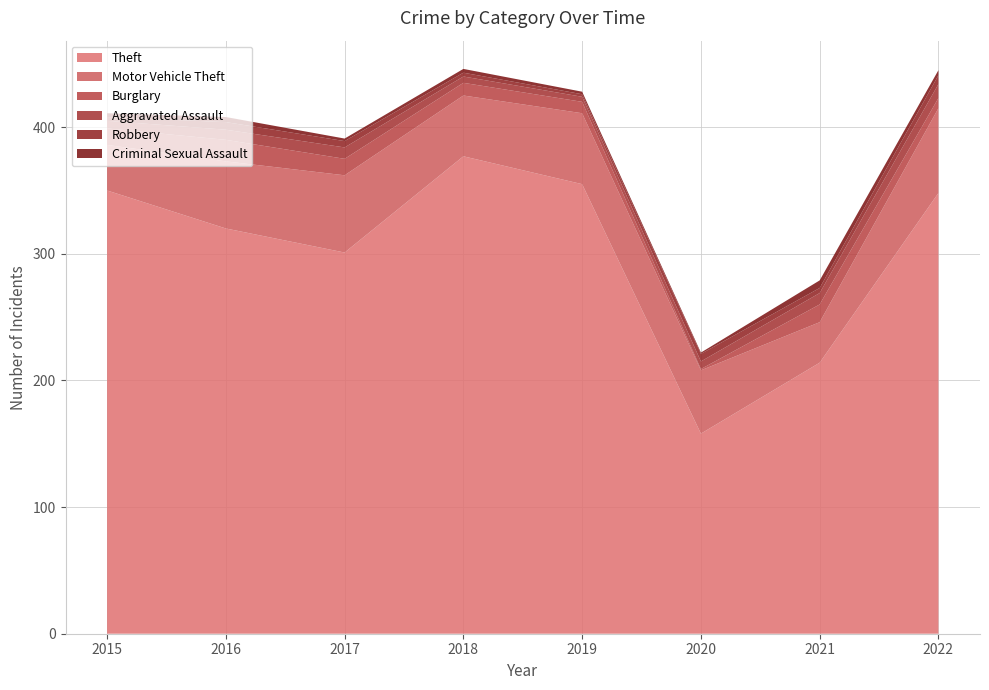

Reading left to right, list all the values displayed in this chart.

Theft: 350	320	301	377	355	158	214	348
Motor Vehicle Theft: 36	53	61	48	56	50	32	67
Burglary: 13	17	13	10	9	1	14	8
Aggravated Assault: 6	8	9	5	4	6	9	11
Robbery: 3	6	5	3	2	6	4	7
Criminal Sexual Assault: 3	4	2	3	2	1	6	4